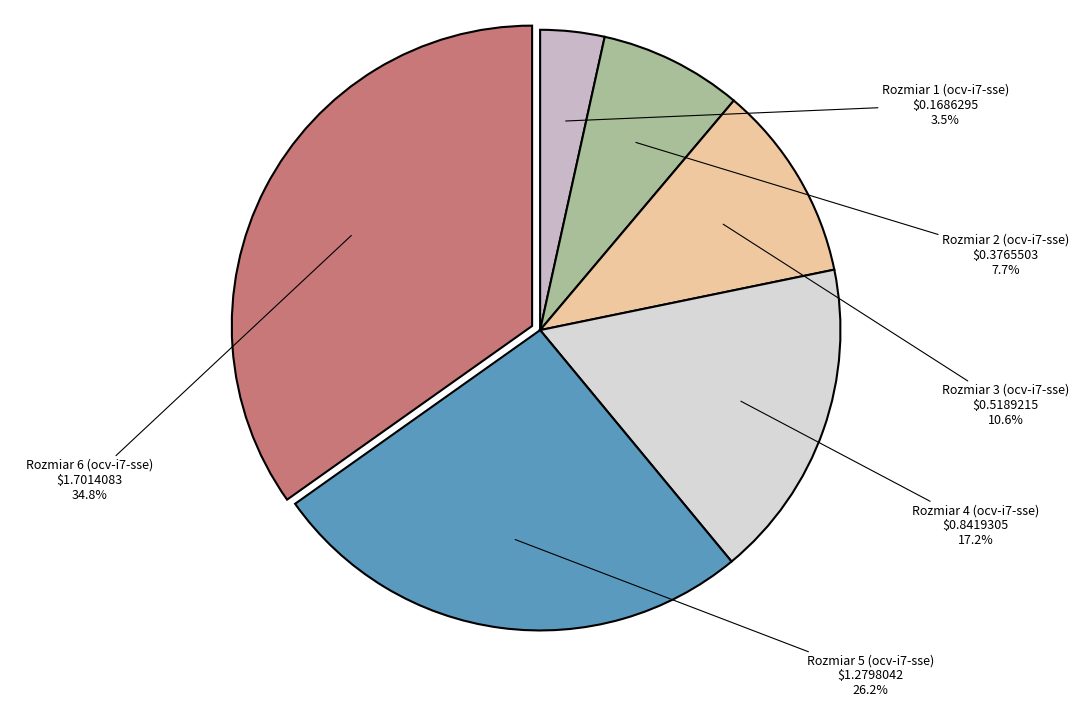

To the nearest percent, what is the difference between the largest and smallest slice percentages?

31%